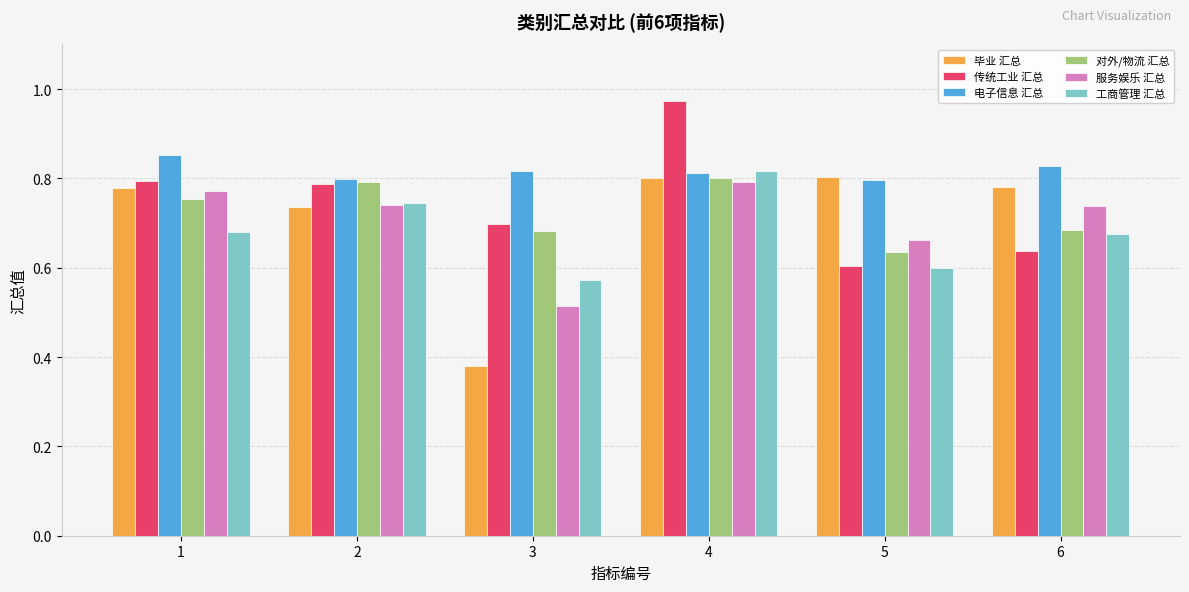

Which series has the largest total across all categories?

电子信息 汇总